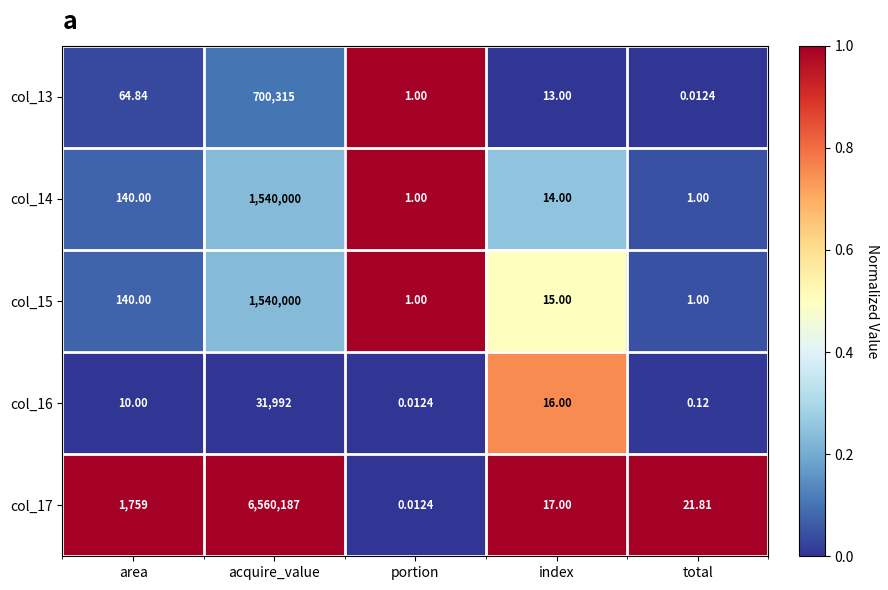

How many categories are shown in the chart?

5